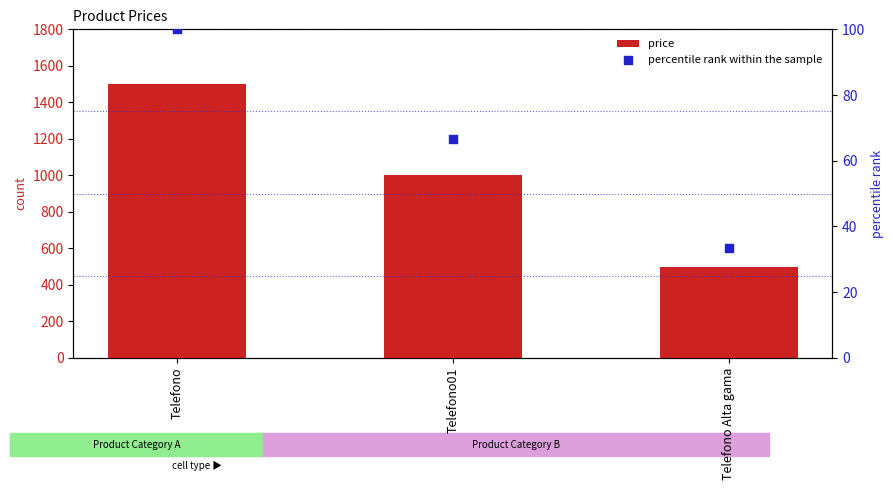

What is the total value across all series at Telefono Alta gama?

533.3